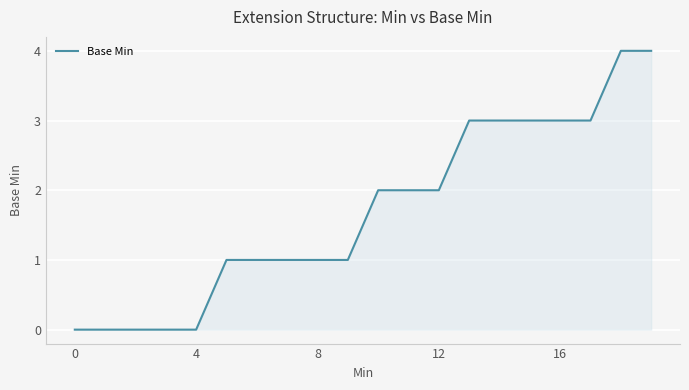

What is the difference between the maximum and minimum values?

4